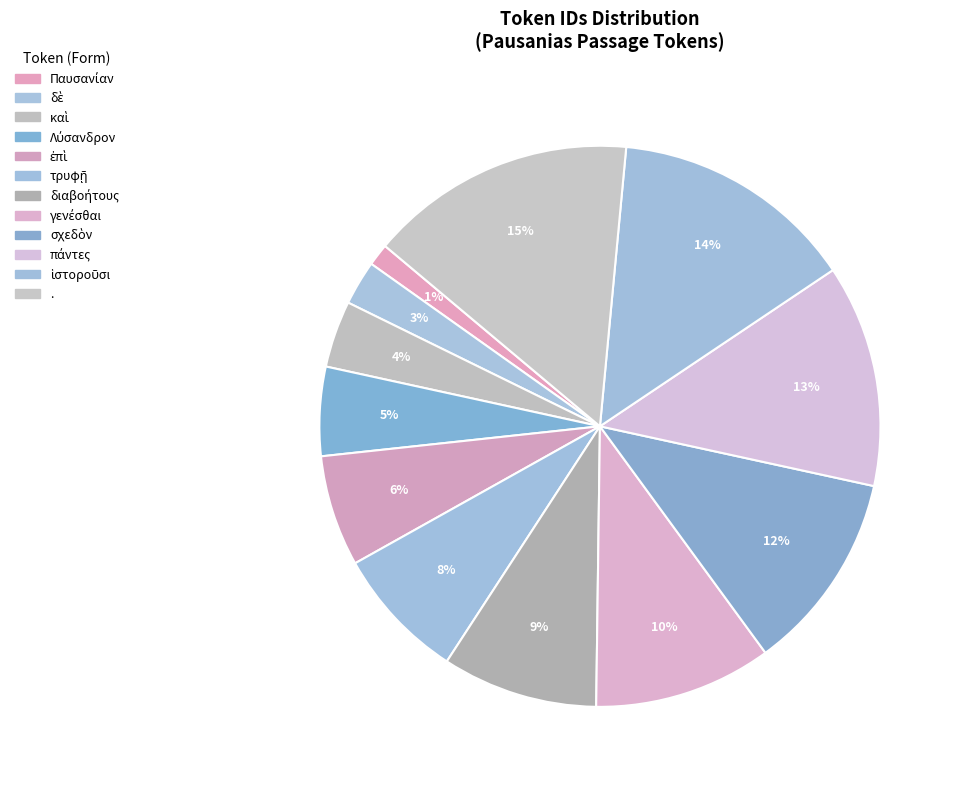

Which category has the biggest portion of the pie?

.